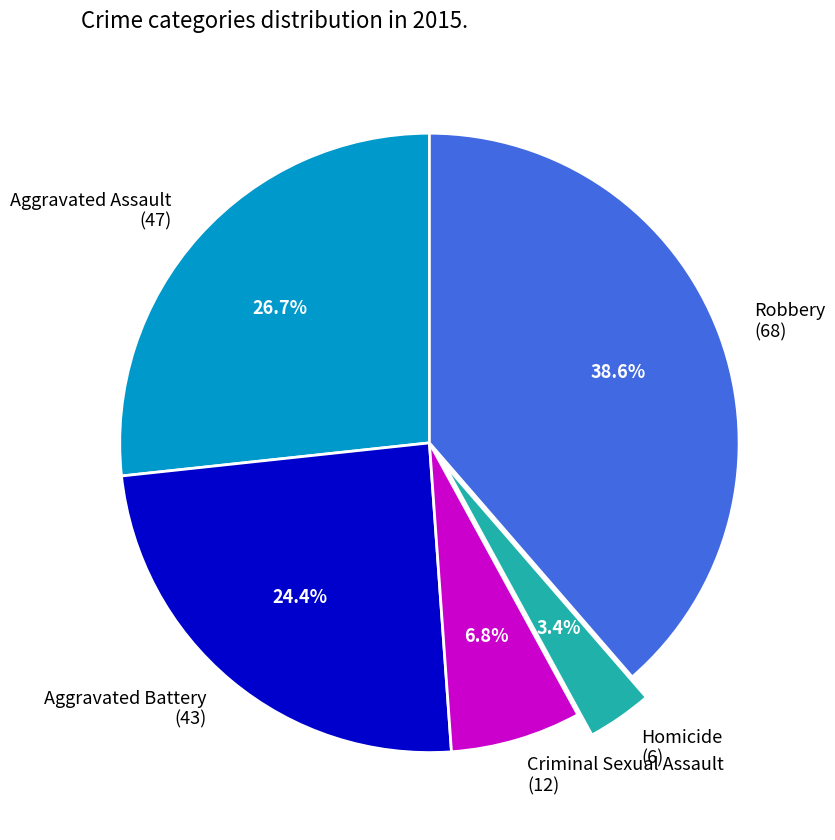

Does Criminal Sexual Assault account for over 50% of the chart?

No